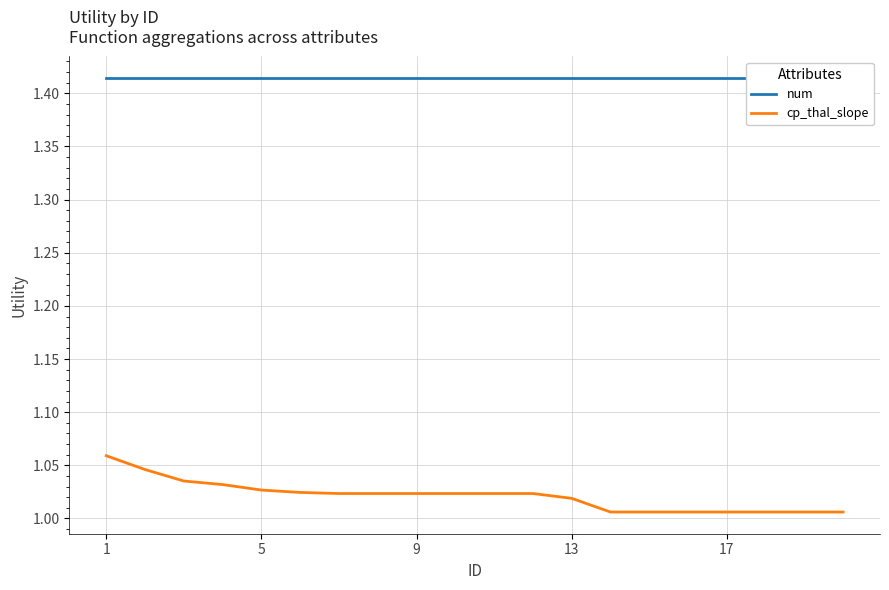

At how many categories does at least one series exceed 1?

20